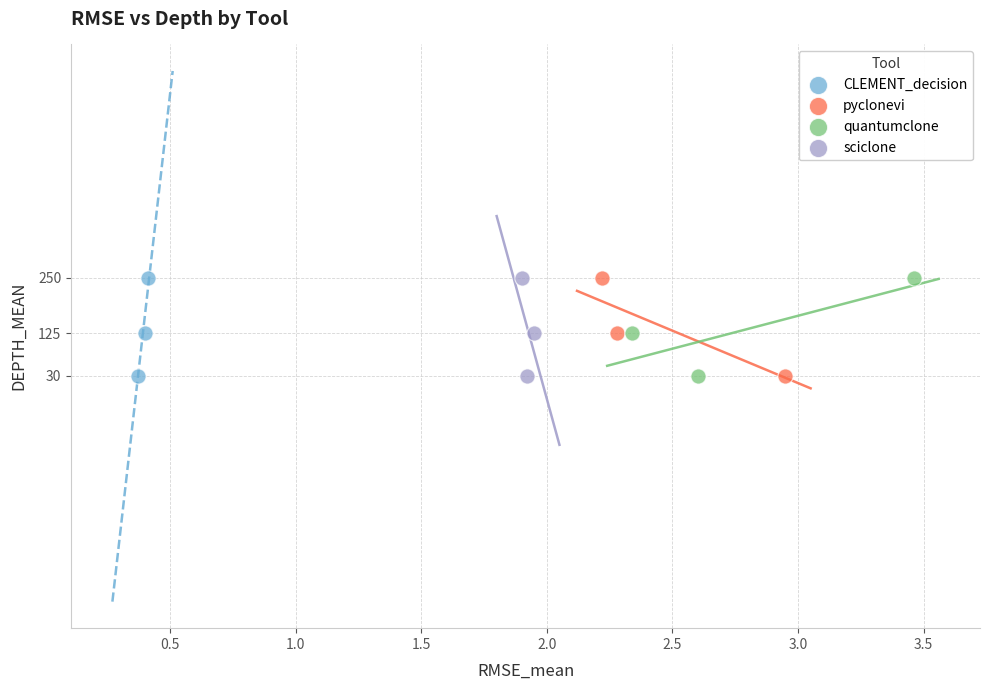

What are all the series names shown in the legend?

CLEMENT_decision, pyclonevi, quantumclone, sciclone